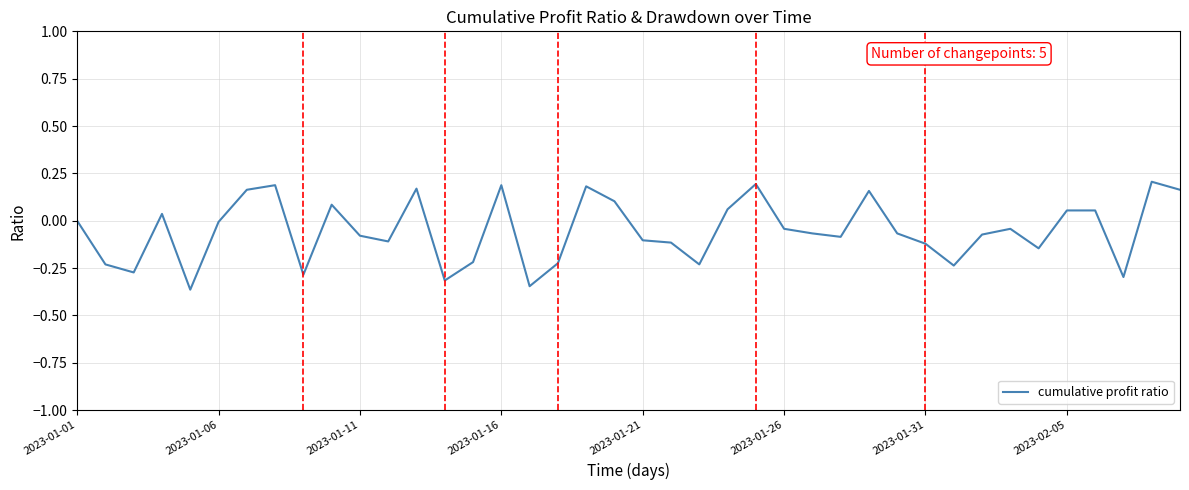

How many lines are shown in the chart?

1